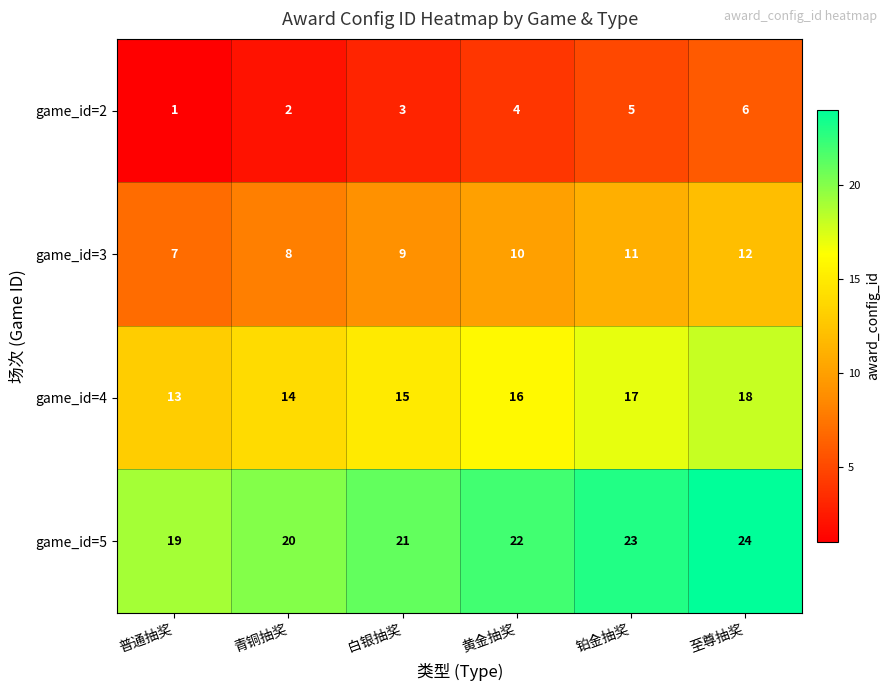

Is the value of game_id=3 at 至尊抽奖 greater than the value of game_id=5 at 黄金抽奖?

No